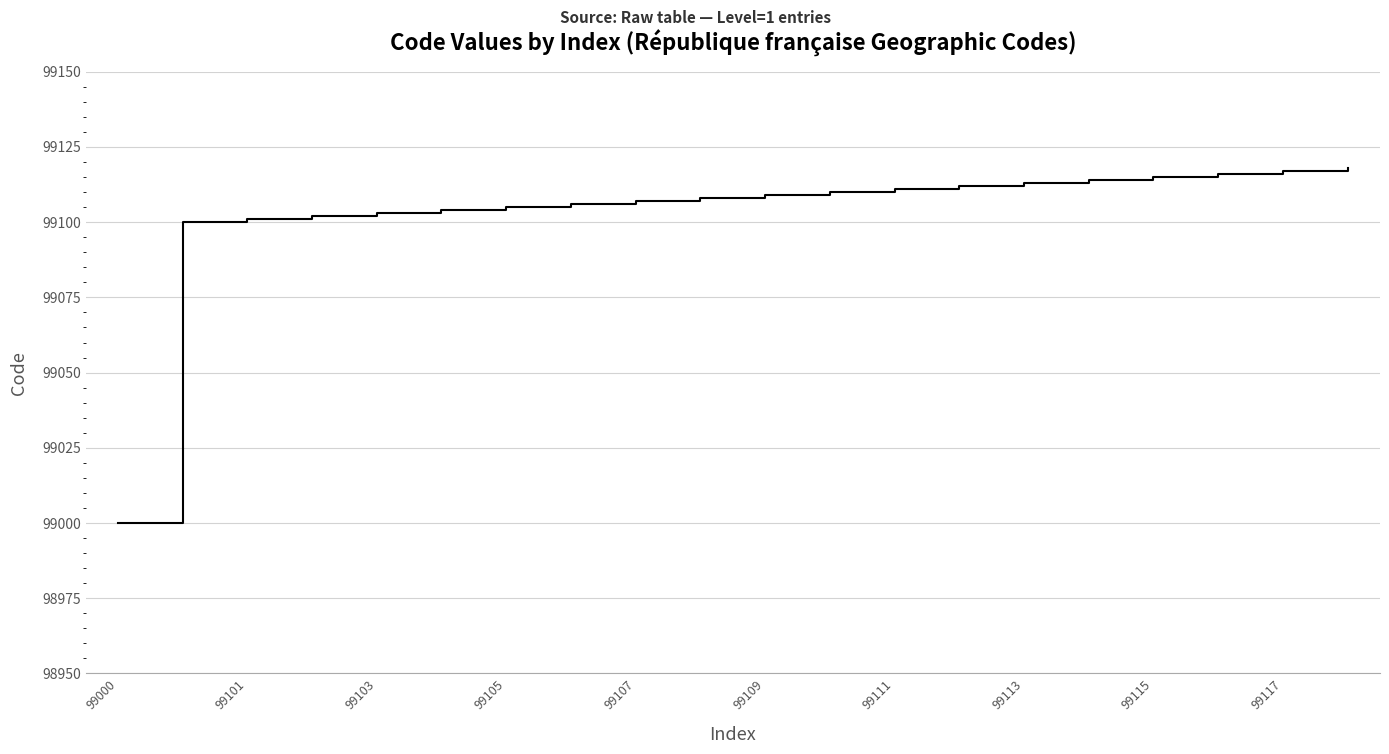

What is the greatest value displayed?

99118